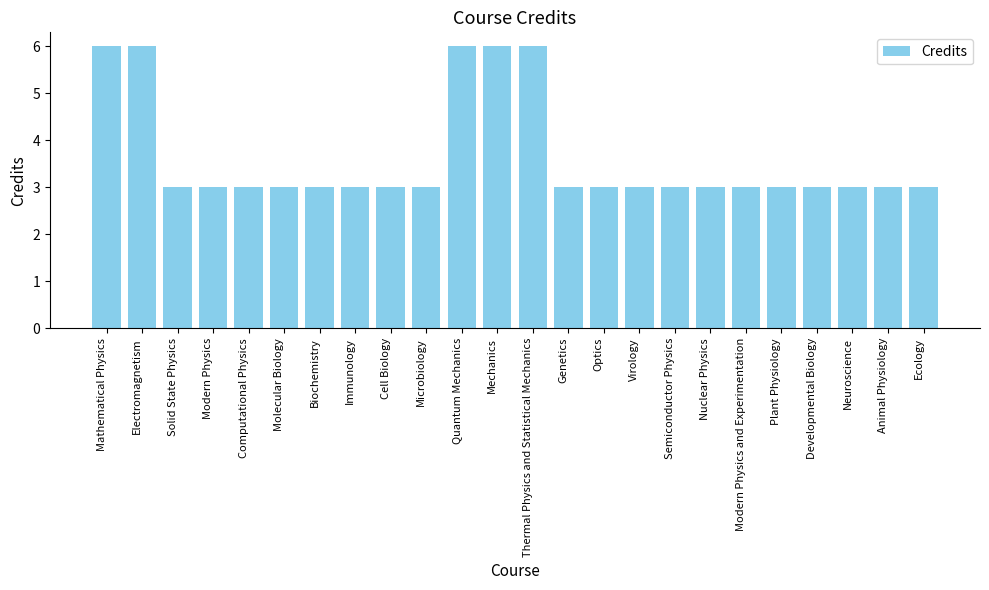

Count the values in the range 3 to 4.

19